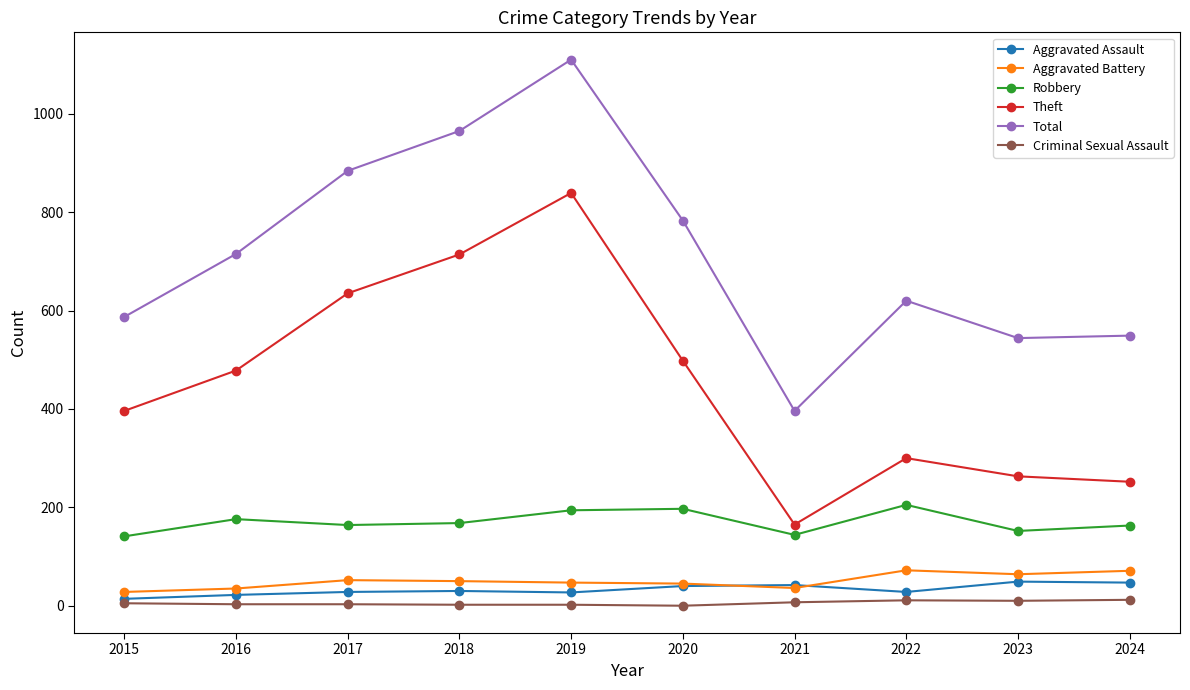

How many values in the Robbery series are below 168?

5